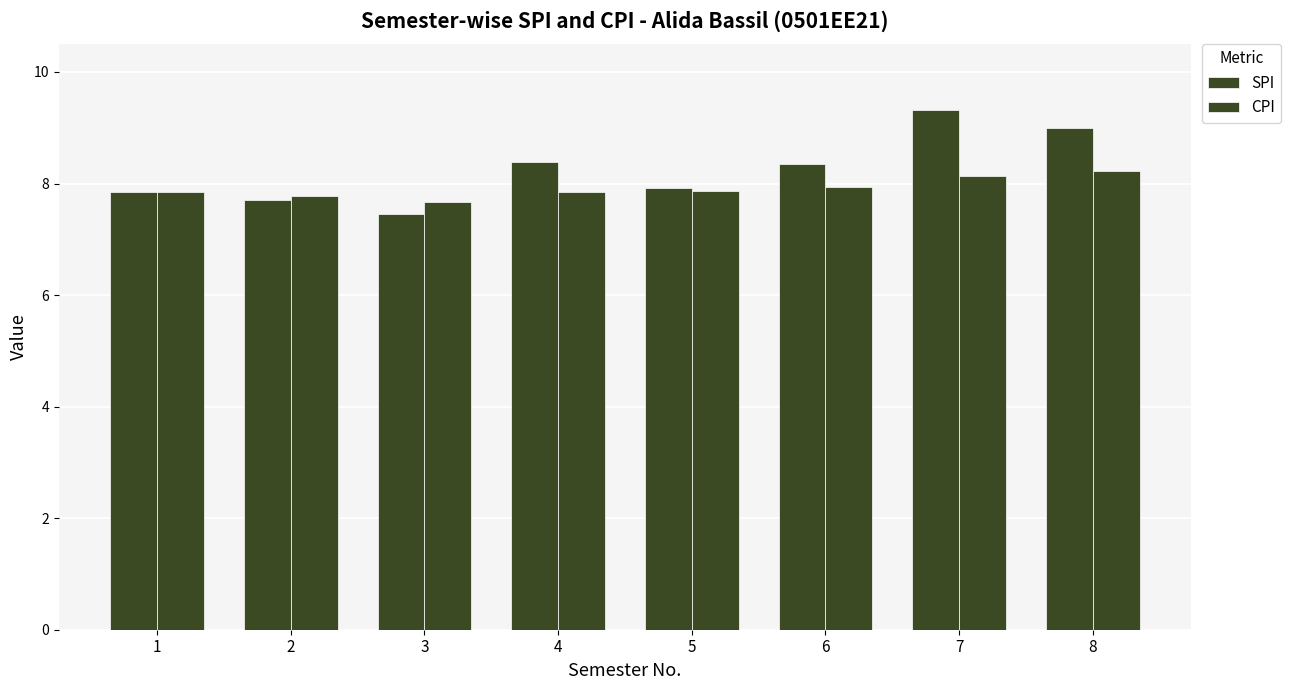

Count the number of data series in this chart.

2